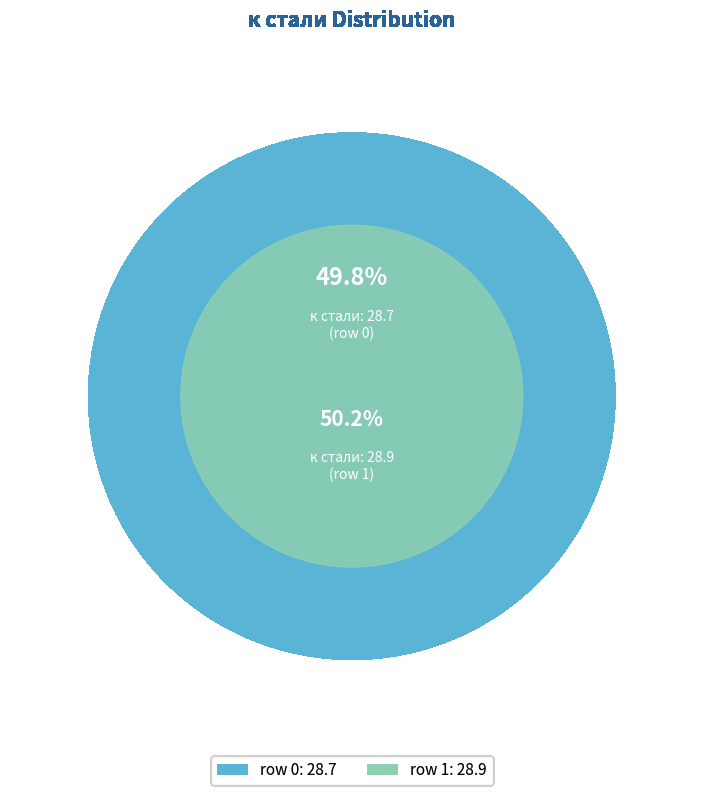

Does 1 represent more than half of the total?

Yes